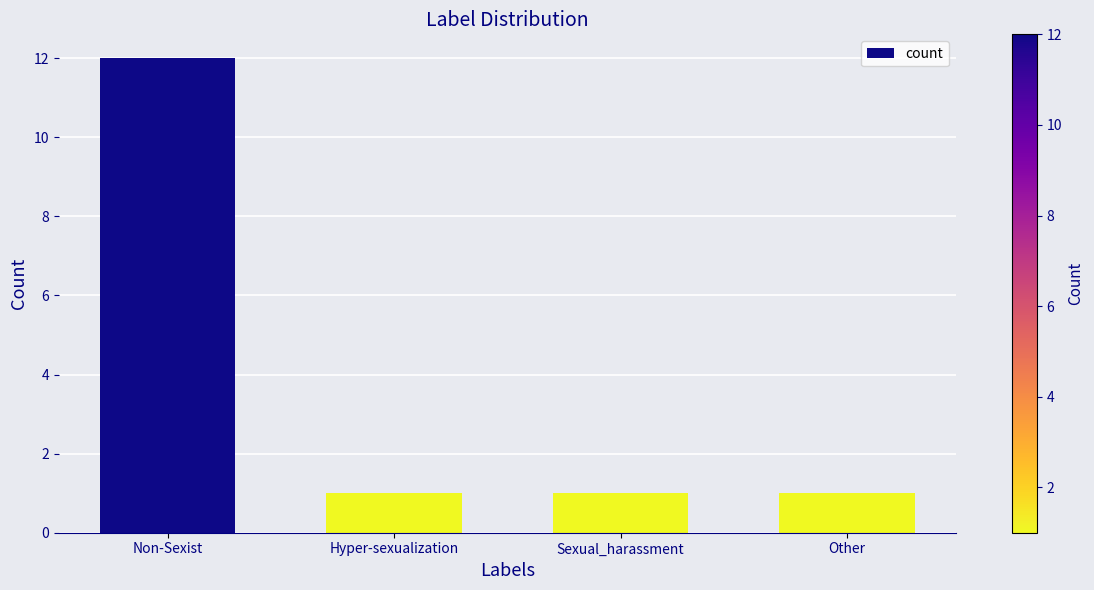

What value does the data have at Non-Sexist, to the nearest 10?

10